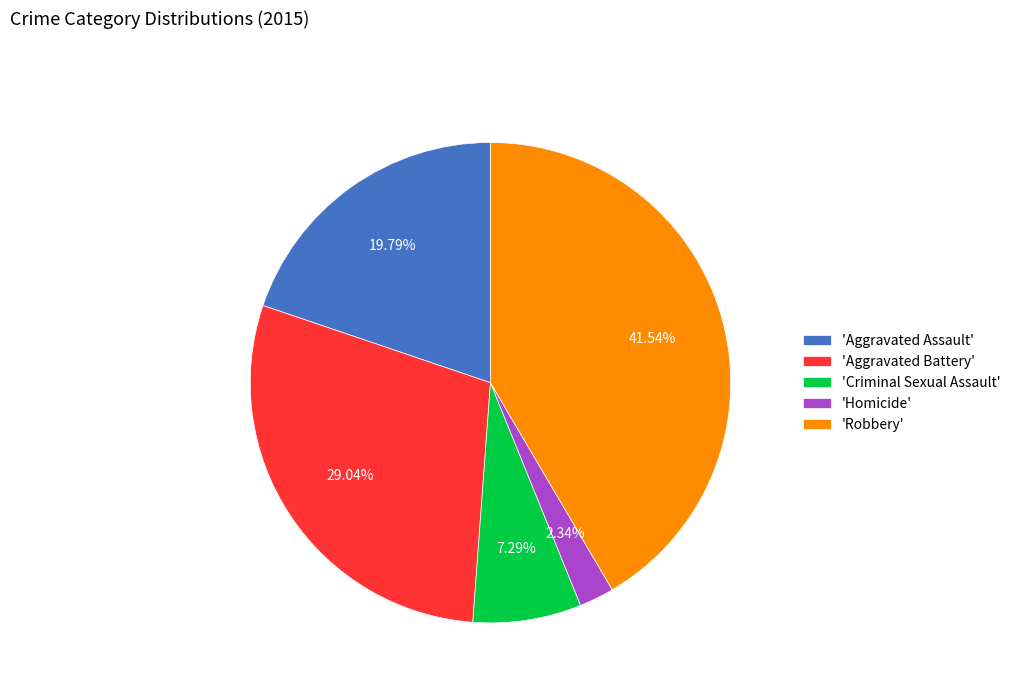

Do 'Robbery' and 'Homicide' together represent more than half of the pie?

No